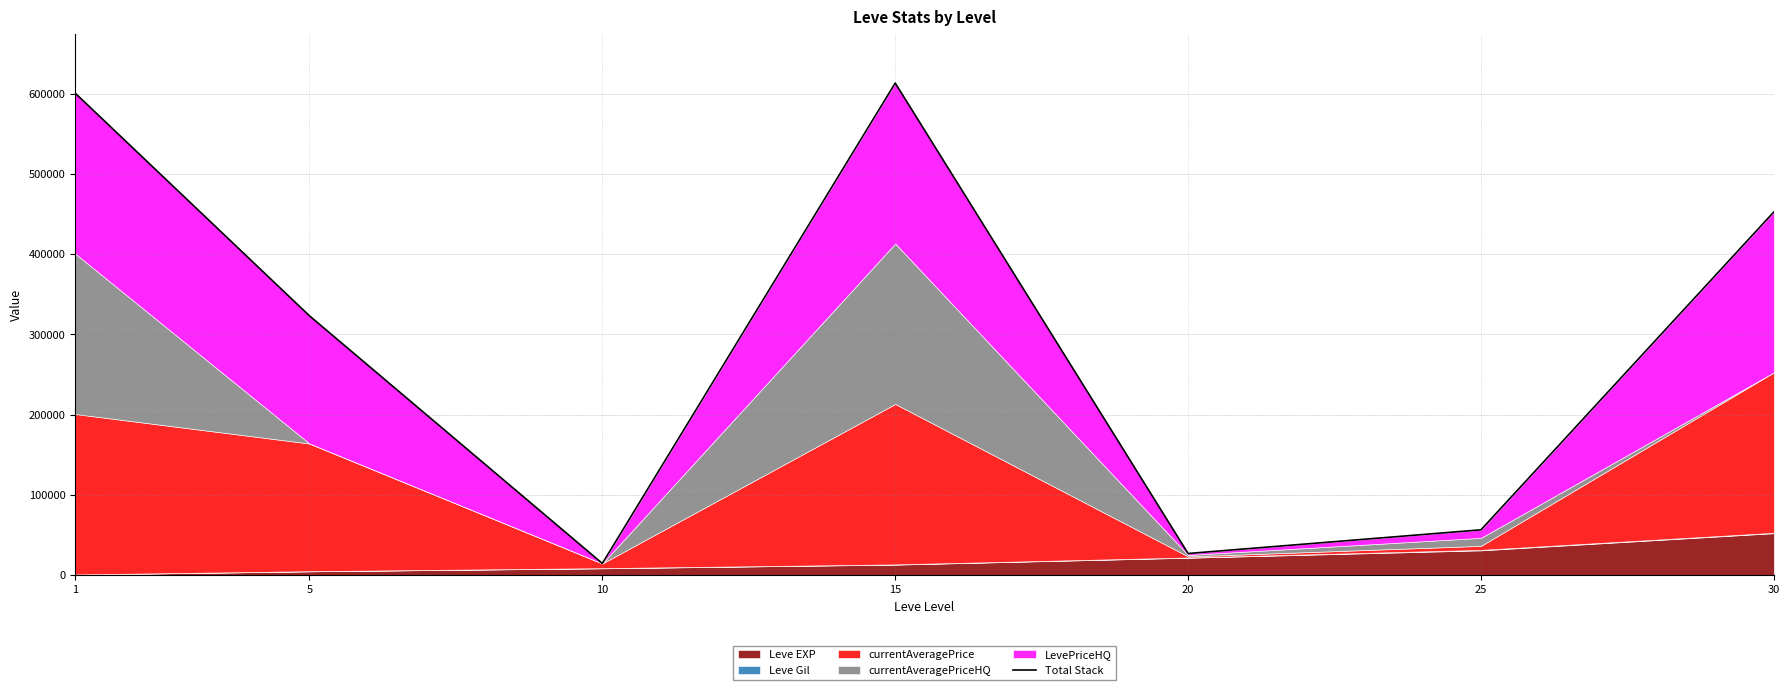

True or false: the data shows 26873 at 20.

True